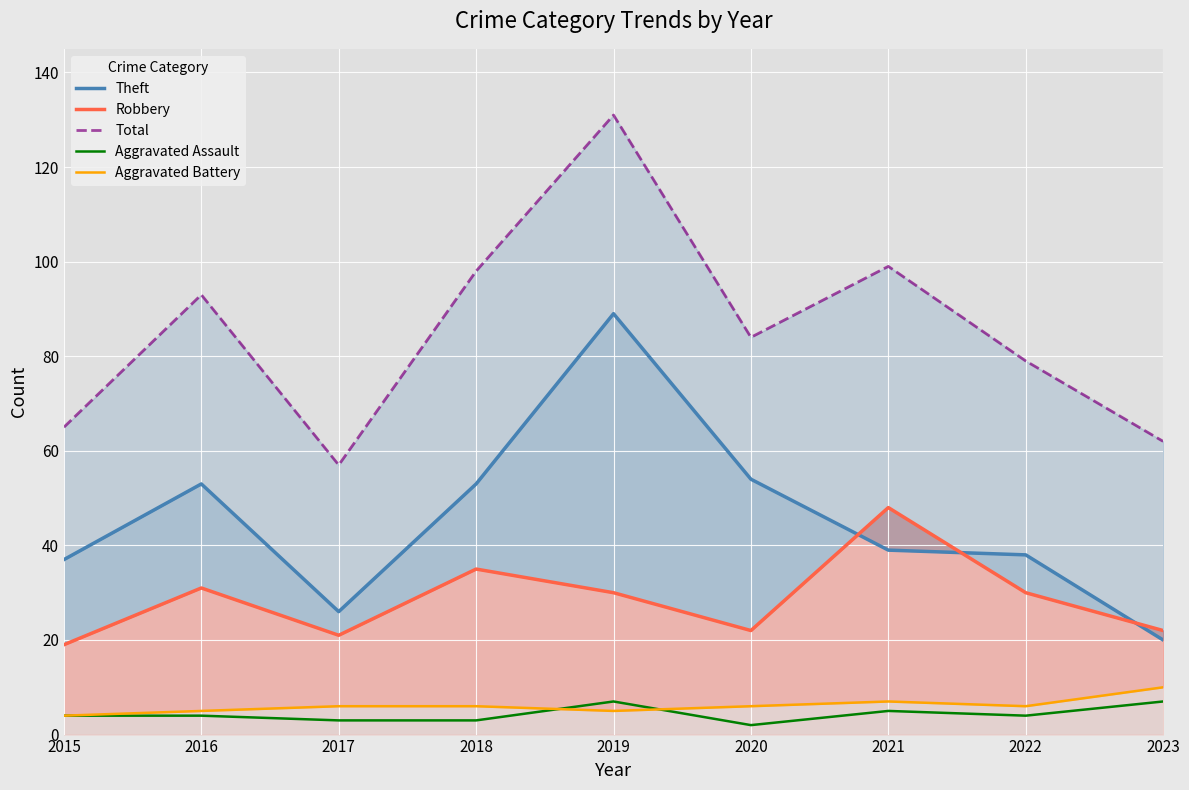

How many data points in Total are less than 84?

4